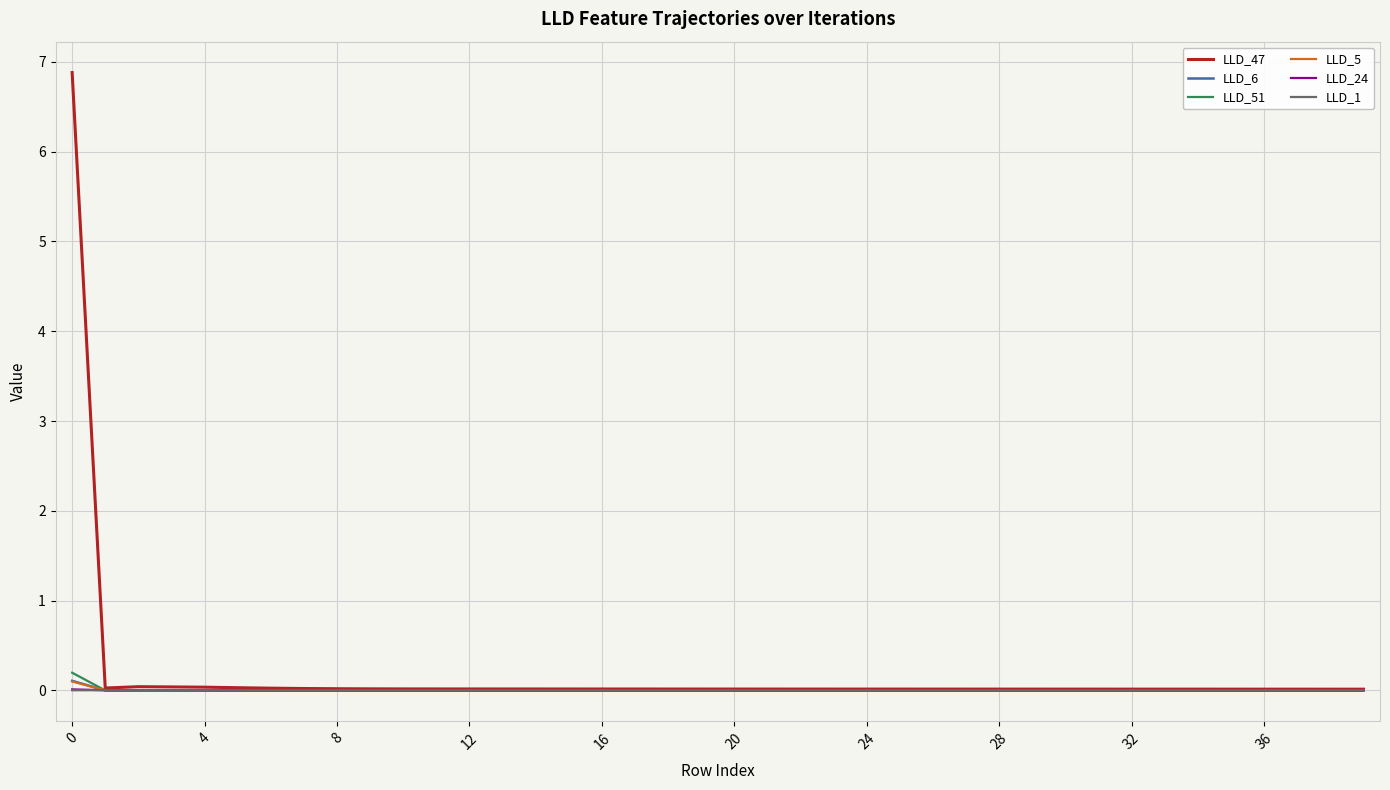

What are all the series names shown in the legend?

LLD_47, LLD_6, LLD_51, LLD_5, LLD_24, LLD_1